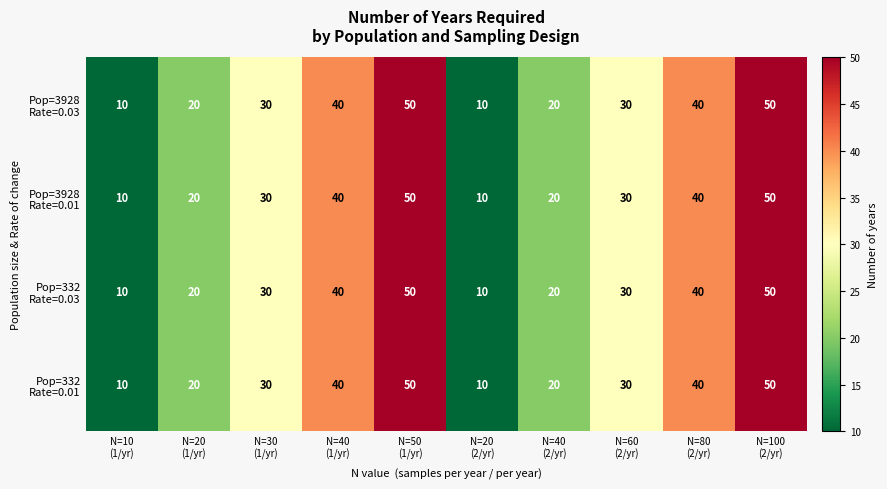

At how many categories does at least one series exceed 15?

8